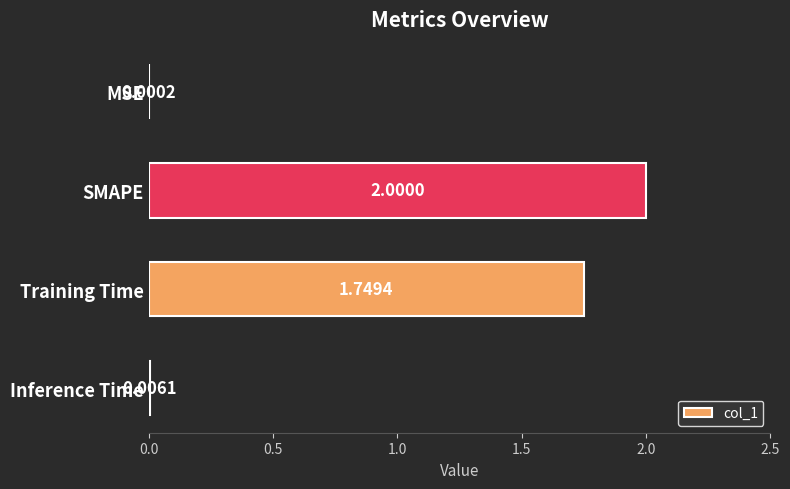

At which category does the chart reach its peak across all series?

SMAPE